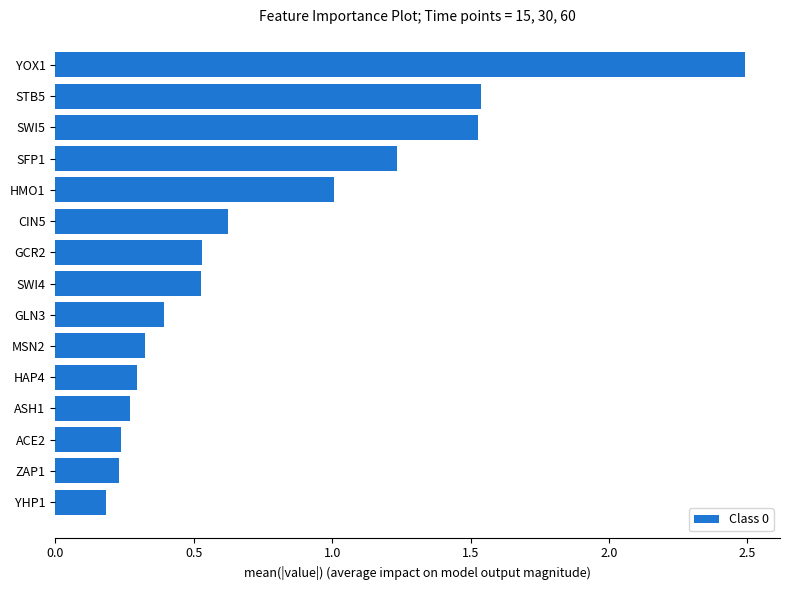

Which category has the highest value across all series?

YOX1